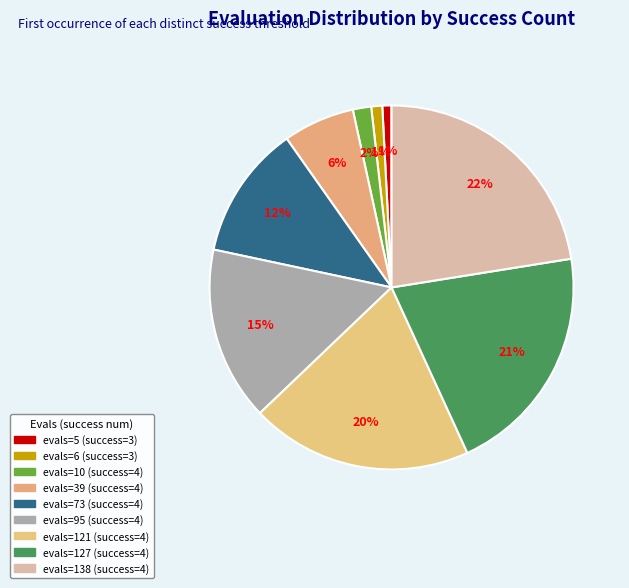

Count the number of slices in the pie.

9